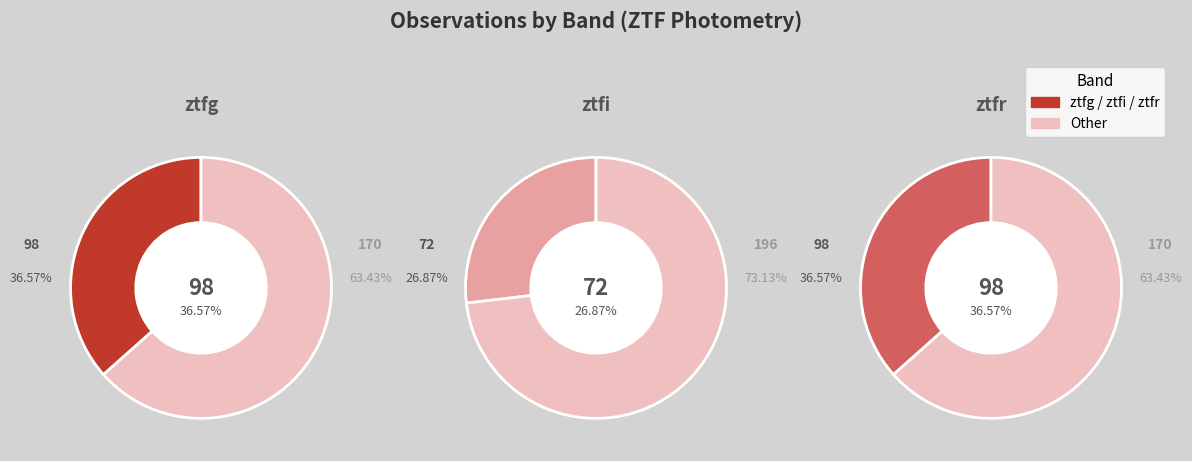

Does ztfi account for over 50% of the chart?

No